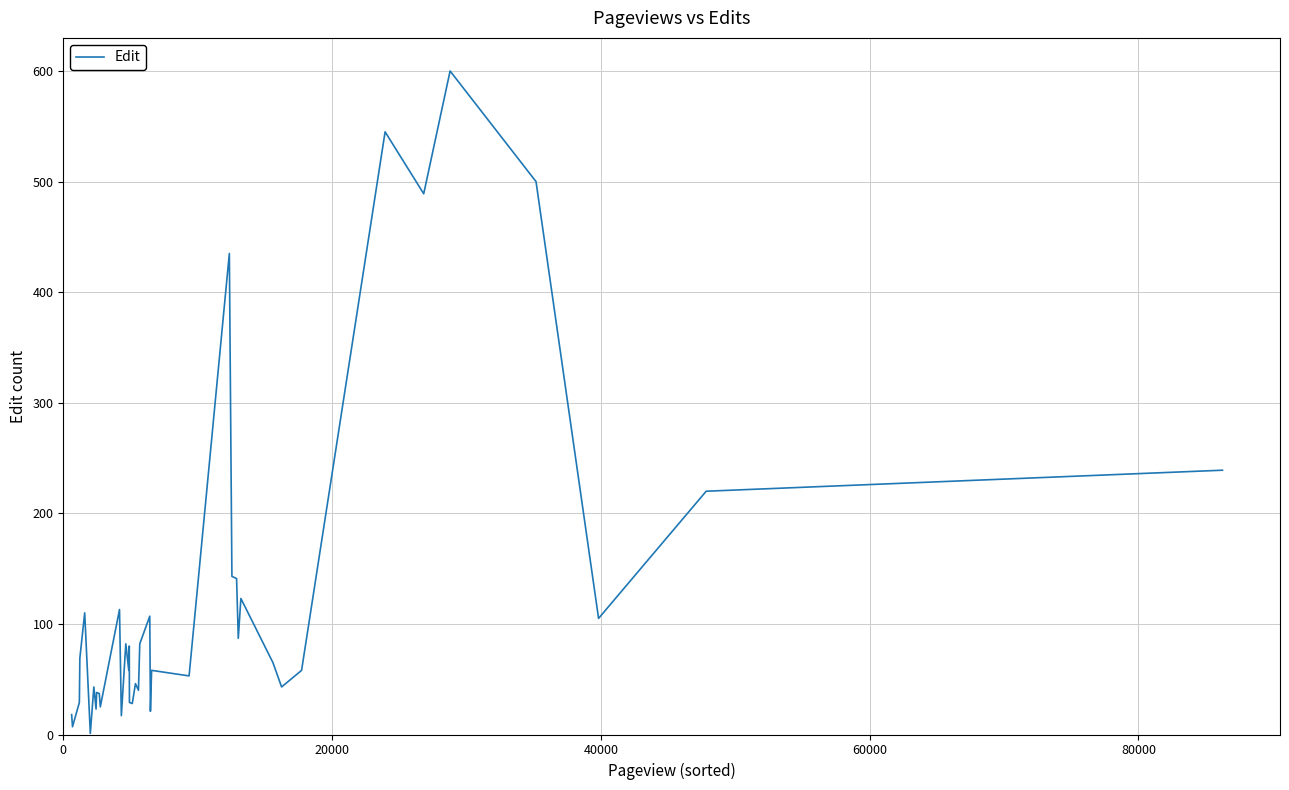

What is the difference between the maximum and second lowest values?

593